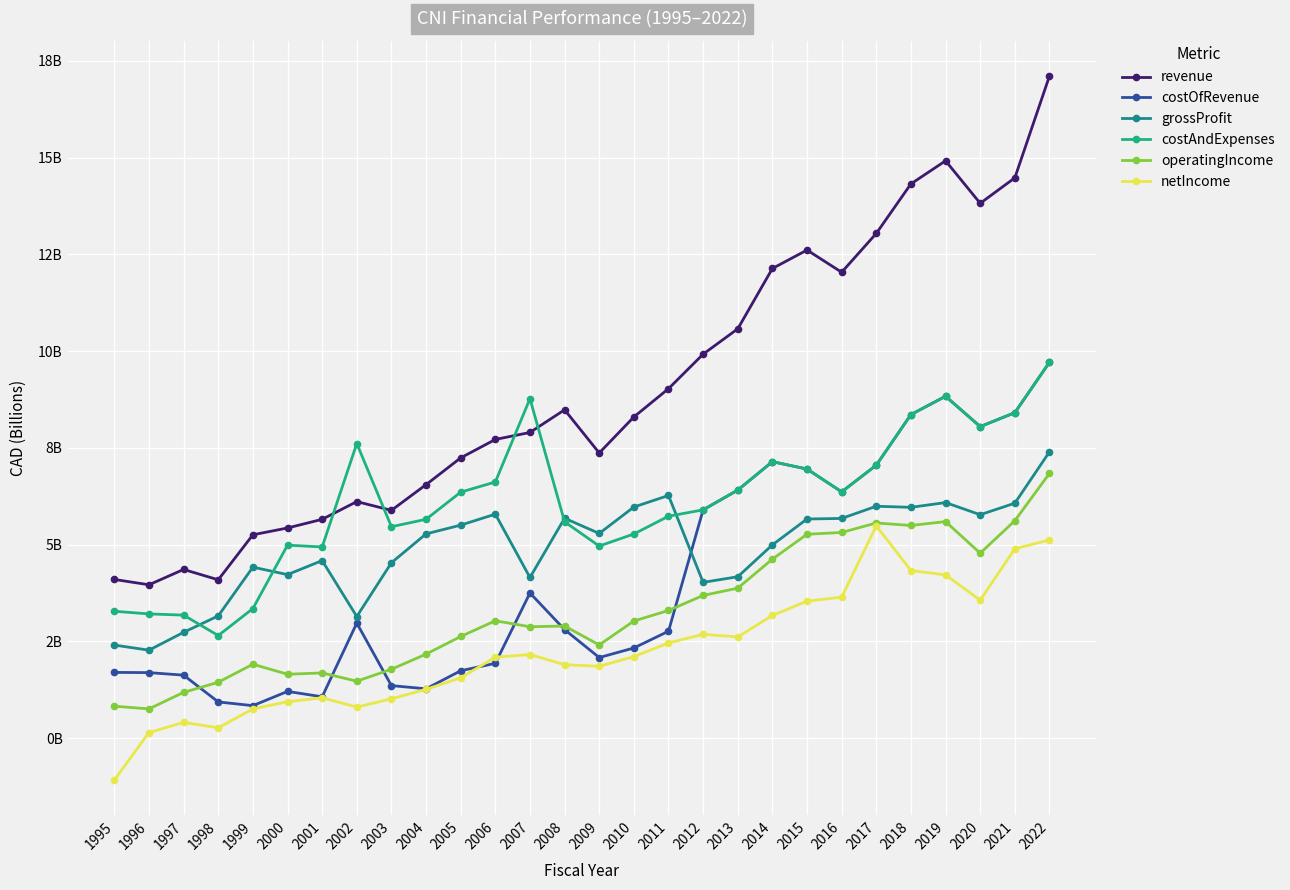

Is this an area chart (filled region under the line)?

No